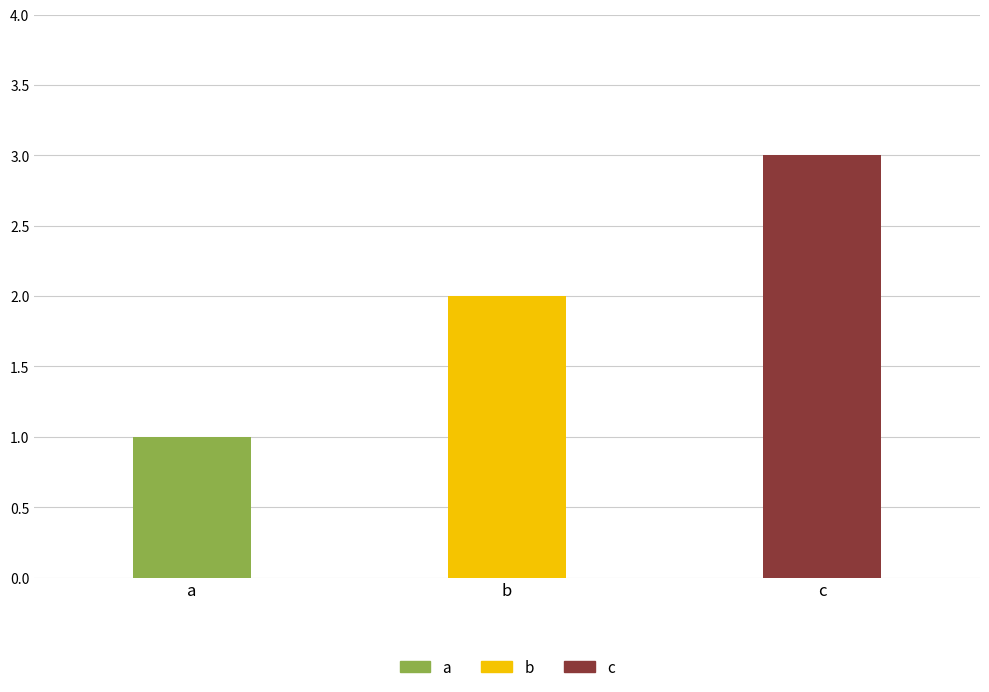

Count the values in the range 1 to 3.

3